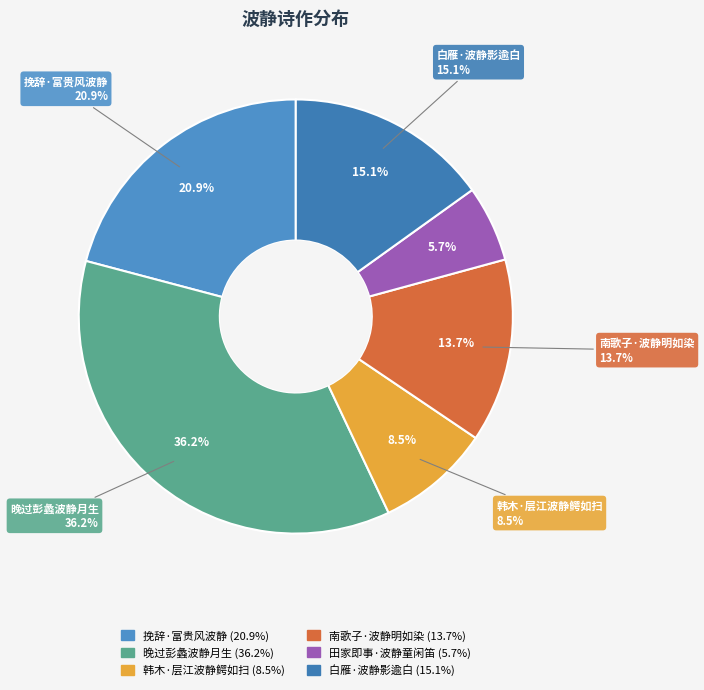

What percentage is the 挽辞·富贵风波静 slice, to the nearest percent?

21%